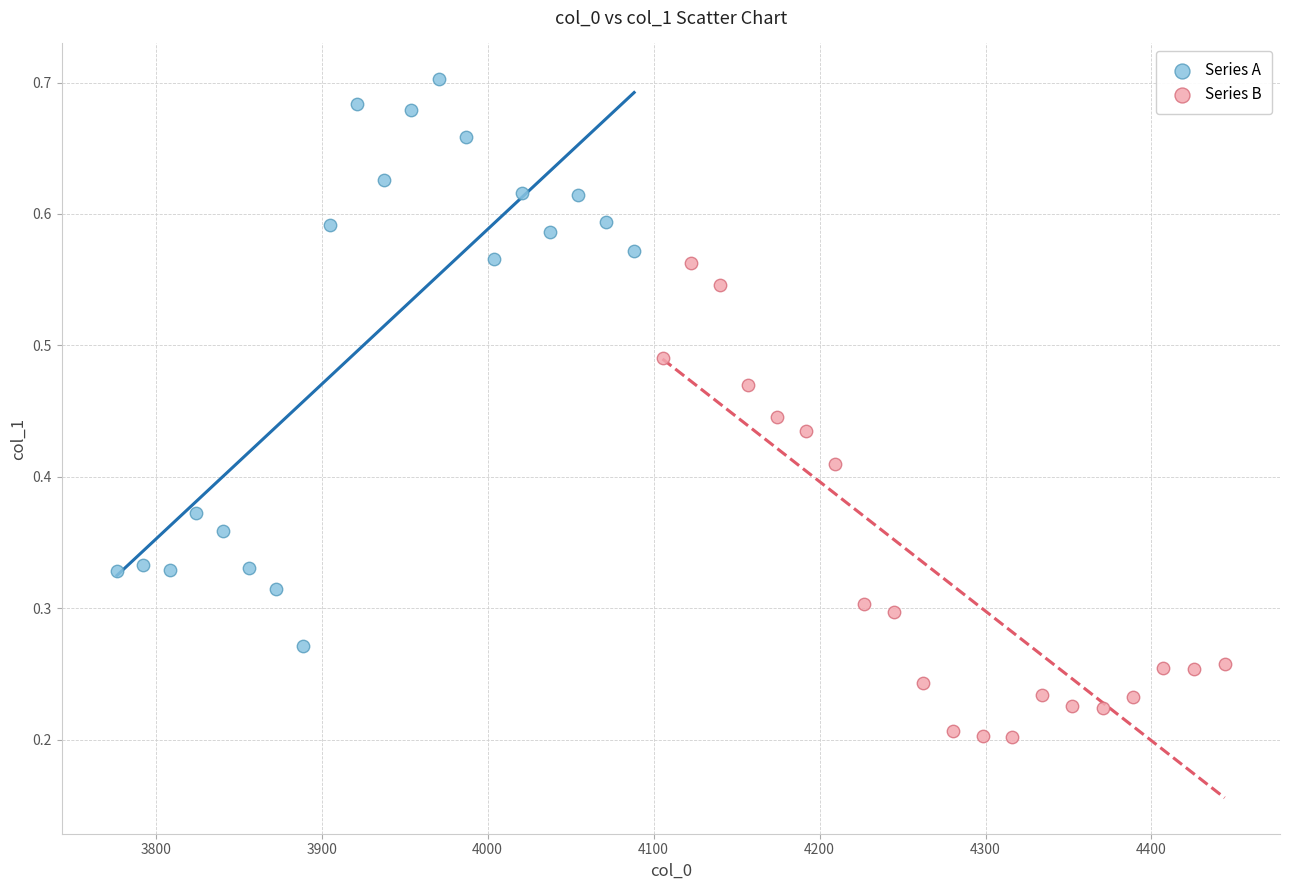

Which series has the largest Y range (max minus min)?

Series A